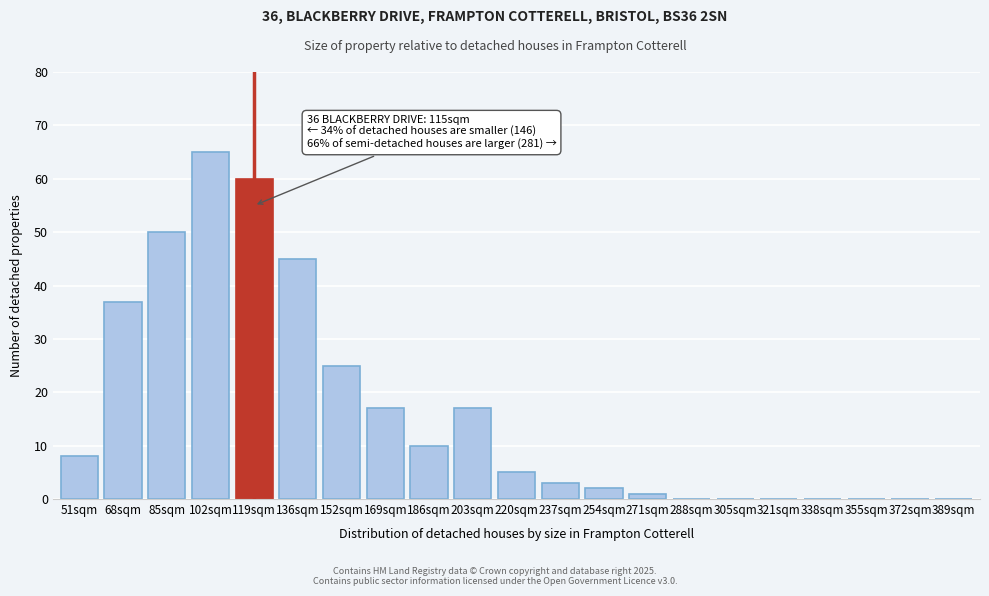

Reading left to right, what are all the values shown in this chart?

51sqm=8	68sqm=37	85sqm=50	102sqm=65	119sqm=60	136sqm=45	152sqm=25	169sqm=17	186sqm=10	203sqm=17	220sqm=5	237sqm=3	254sqm=2	271sqm=1	288sqm=0	305sqm=0	321sqm=0	338sqm=0	355sqm=0	372sqm=0	389sqm=0